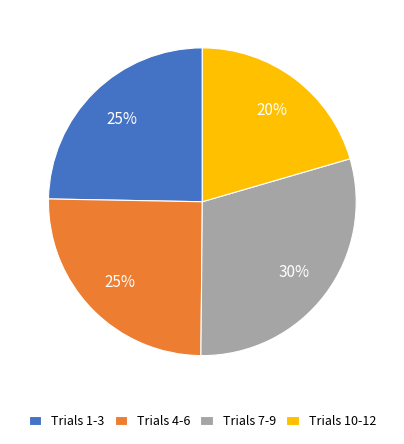

Does any single category account for the majority?

No